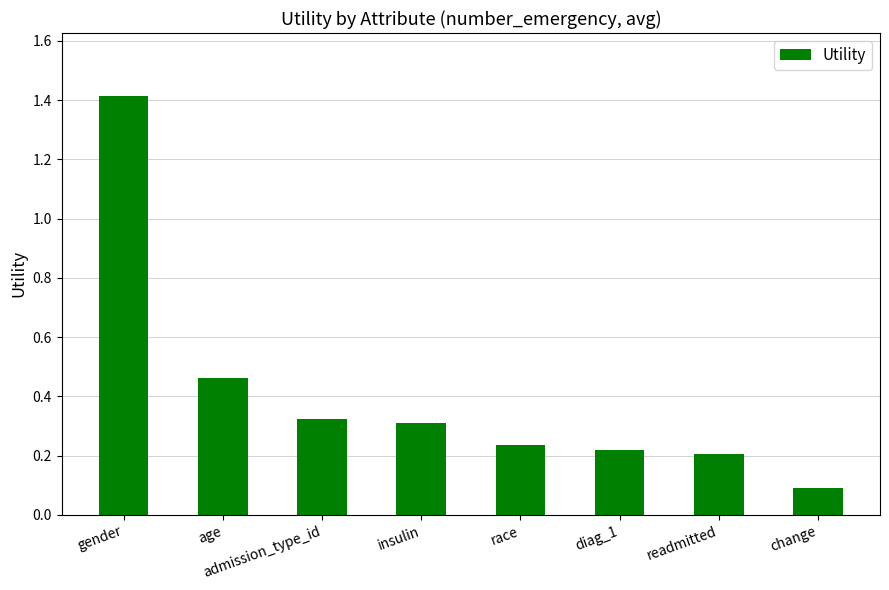

The chart shows a value of 0.4 at insulin. True or false?

False